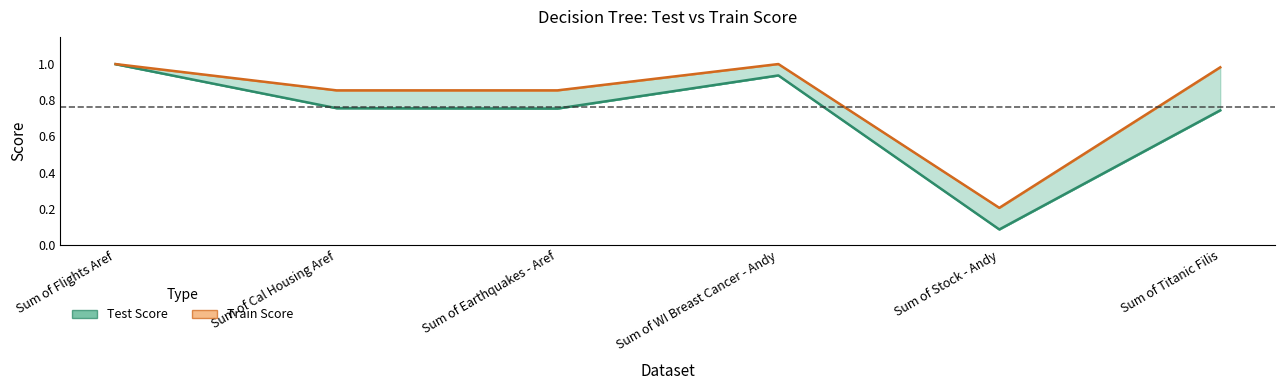

What position from the right is Sum of Flights Aref?

6